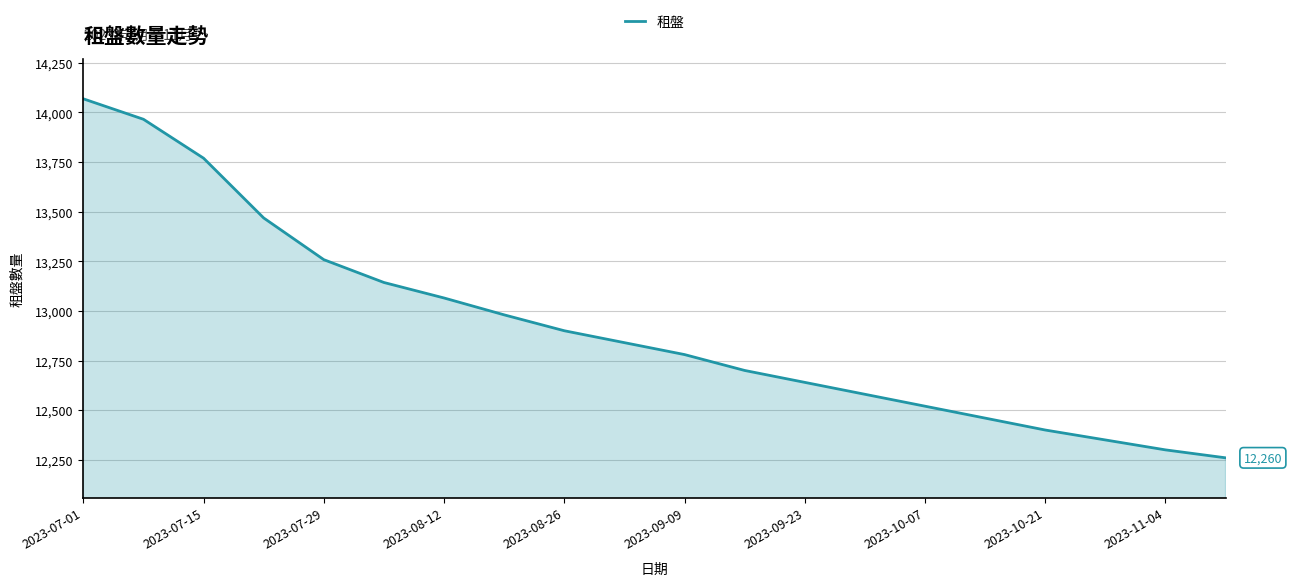

What is the smallest value displayed?

12260